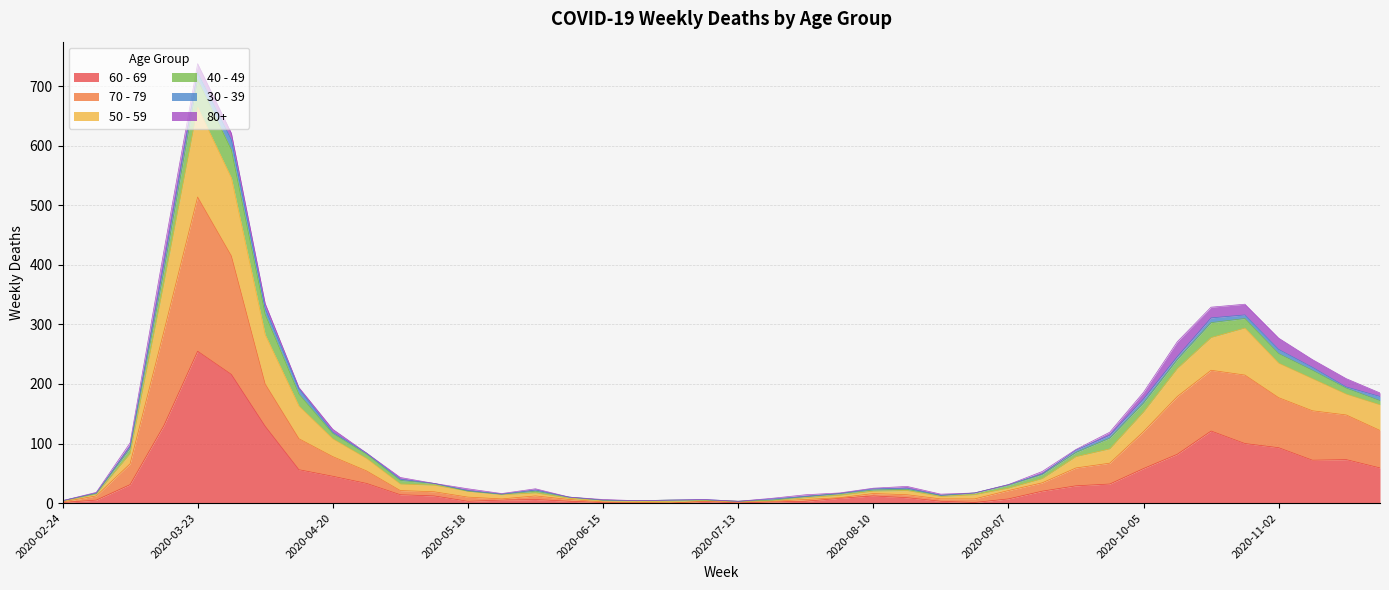

What is the label of the 8th point from the left?

2020-04-13